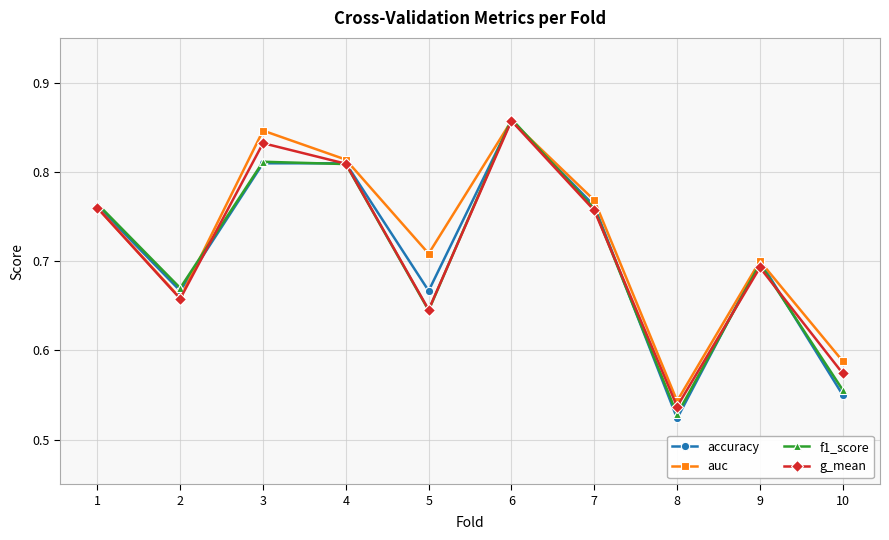

Which series changed the most between 4 and 9?

g_mean